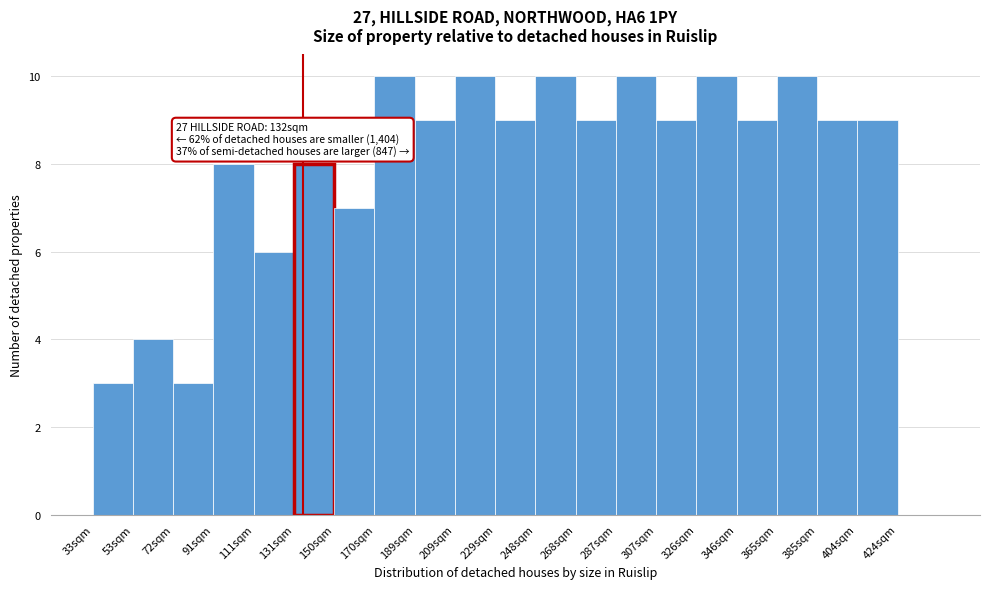

Reading left to right, extract all data points from this chart.

33sqm=3	53sqm=4	72sqm=3	91sqm=8	111sqm=6	131sqm=8	150sqm=7	170sqm=10	189sqm=9	209sqm=10	229sqm=9	248sqm=10	268sqm=9	287sqm=10	307sqm=9	326sqm=10	346sqm=9	365sqm=10	385sqm=9	404sqm=9	424sqm=0